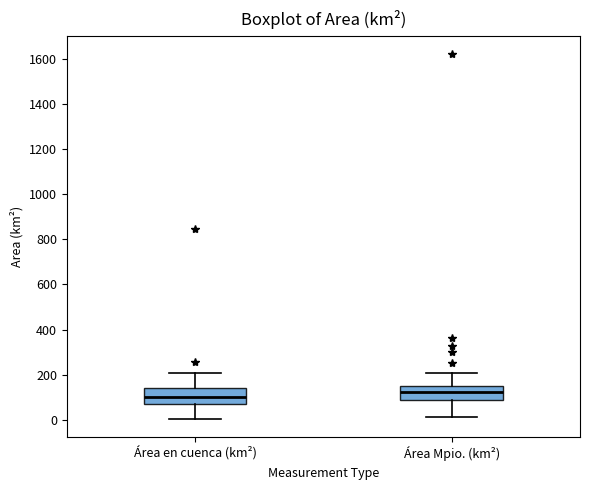

Reading left to right, transcribe this box plot: for each box, give where its median line is, the range the box spans, and where its two whiskers end, as read against the y-axis. The values are not printed on the chart, so give them approximately, as read against the axis.

Área en cuenca (km²): median 100, box 80 to 140, whiskers 0 to 200
Área Mpio. (km²): median 120, box 80 to 140, whiskers 20 to 200